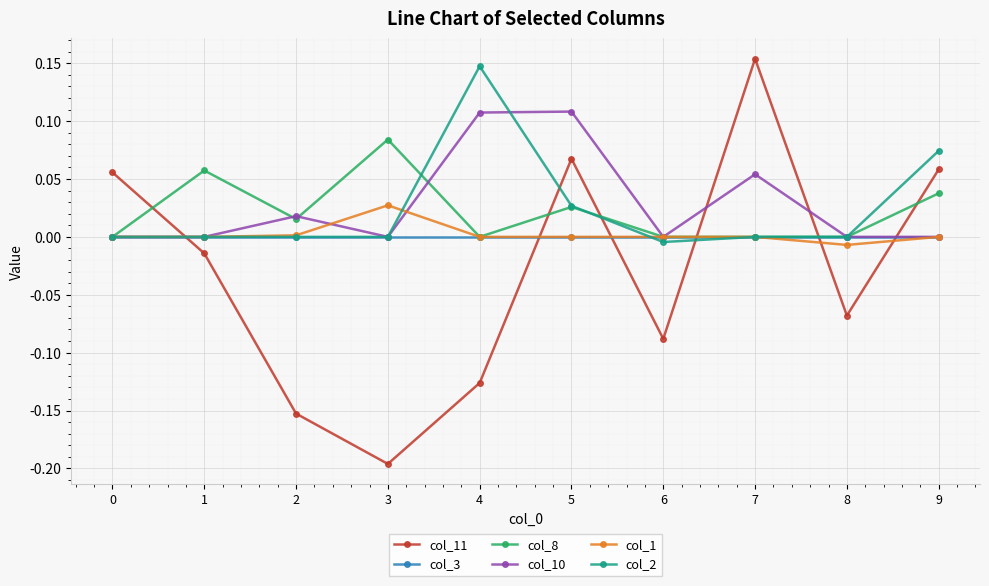

In col_11, how many points are lower than both neighbors (excluding endpoints)?

3